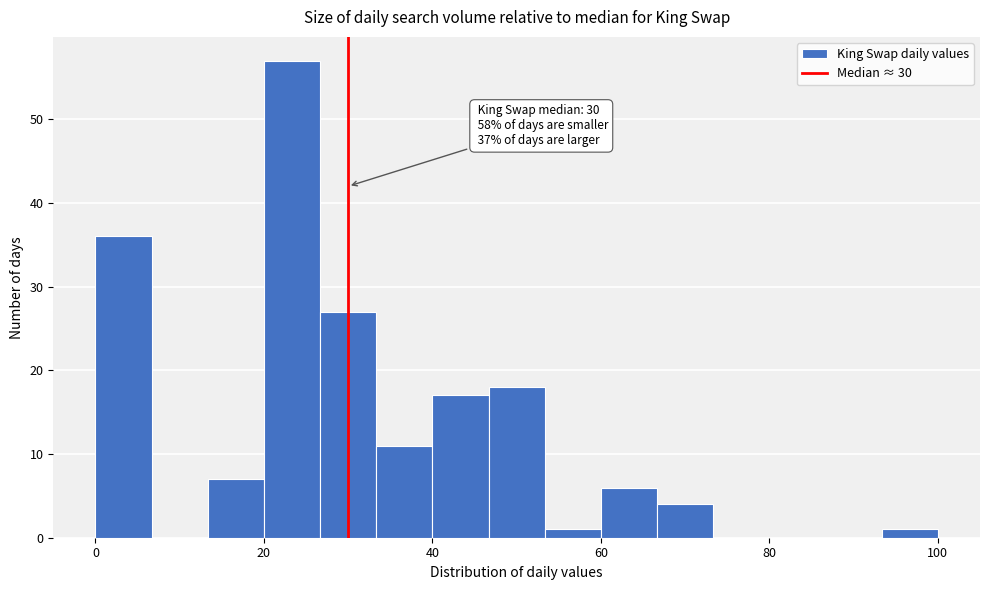

Read against the x-axis, roughly where is the centre of the tallest bar?

24